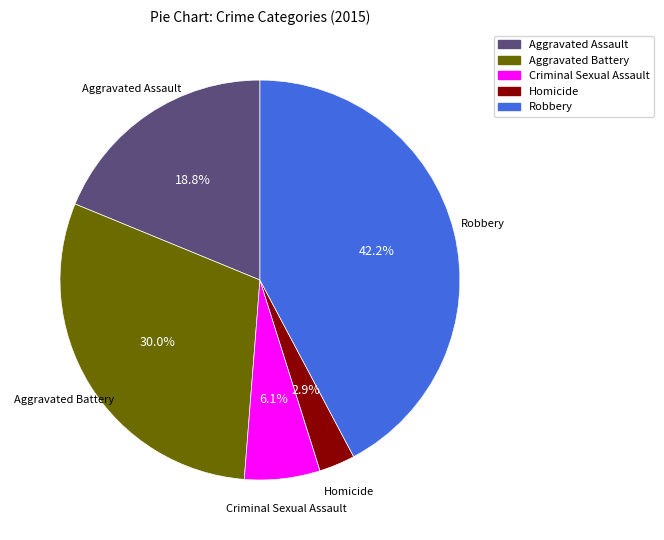

How many segments does this pie chart have?

5